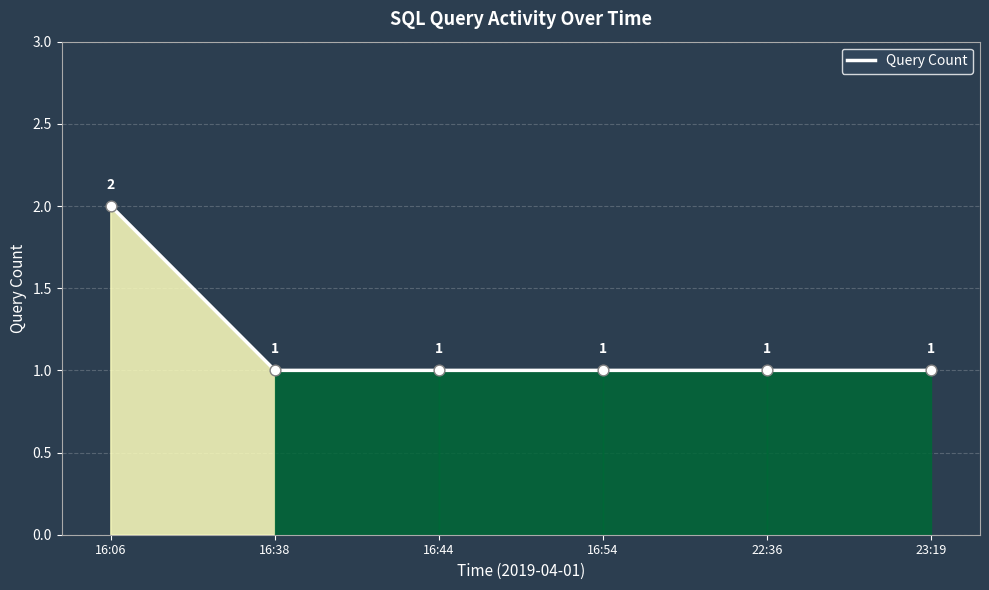

What is the change in value from 16:06 to 16:38?

-1